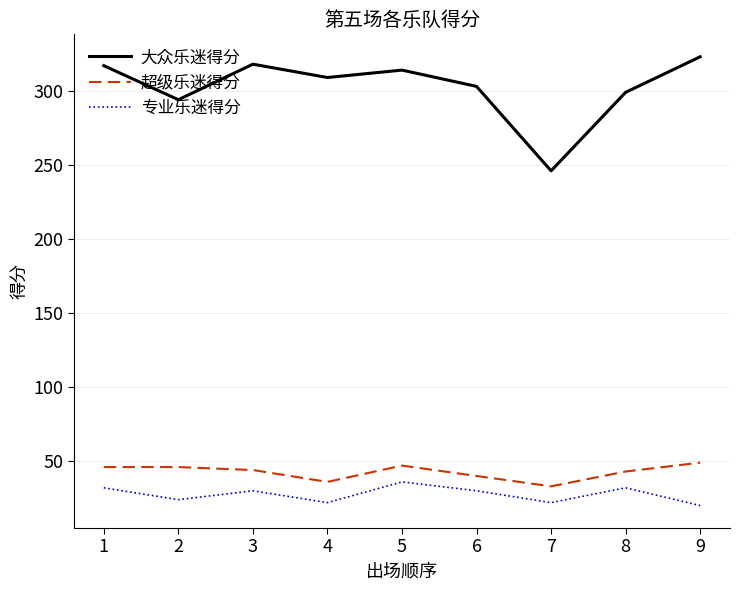

What is the maximum value shown in the chart?

323